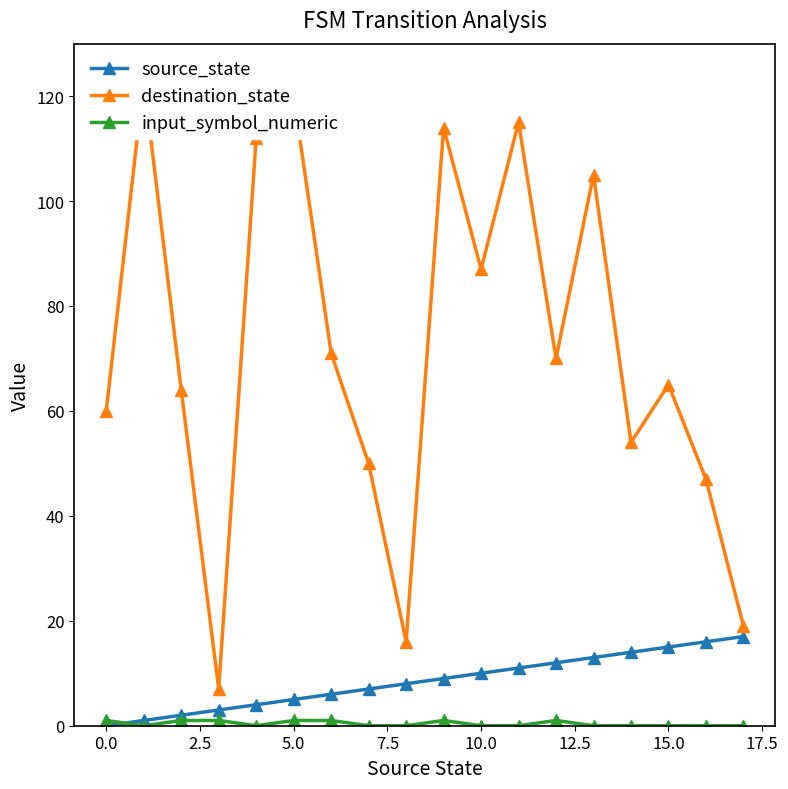

True or false: source_state has a value of 17 at 17.

True